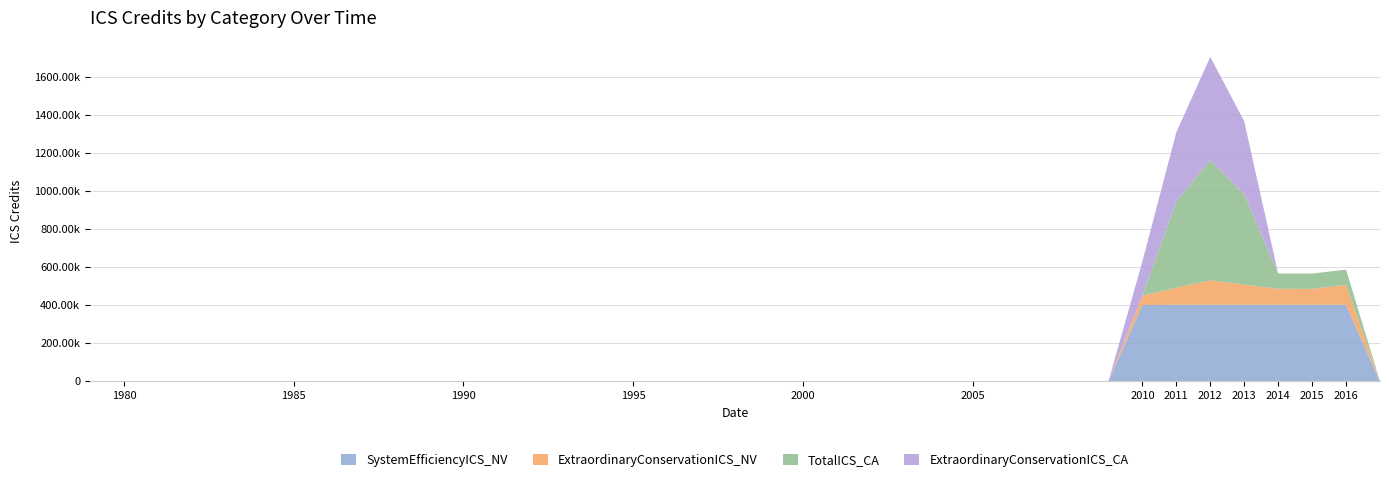

Reading right to left, extract all data points from this chart.

SystemEfficiencyICS_NV: 0	403050	403050	403050	403050	403050	403050	402094	0	0	0	0	0	0	0	0	0	0	0	0	0	0	0	0	0	0	0	0	0	0	0	0	0	0	0	0	0	0	0
ExtraordinaryConservationICS_NV: 0	104734	84083	84114	106461	128603	89488	49162	0	0	0	0	0	0	0	0	0	0	0	0	0	0	0	0	0	0	0	0	0	0	0	0	0	0	0	0	0	0	0
TotalICS_CA: 0	80405	80405	80444	475027	633326	454242	0	0	0	0	0	0	0	0	0	0	0	0	0	0	0	0	0	0	0	0	0	0	0	0	0	0	0	0	0	0	0	0
ExtraordinaryConservationICS_CA: 0	0	0	0	384631	542930	363846	179223	0	0	0	0	0	0	0	0	0	0	0	0	0	0	0	0	0	0	0	0	0	0	0	0	0	0	0	0	0	0	0